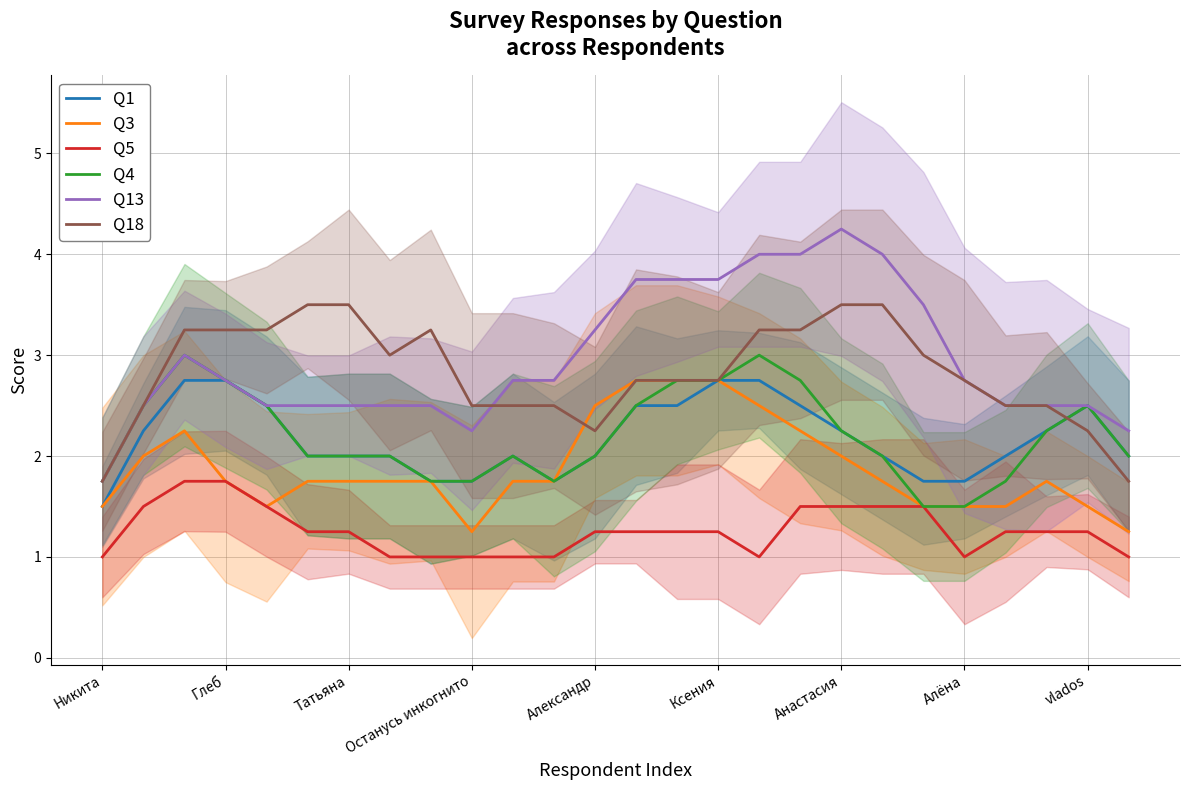

What are all the series names shown in the legend?

Q1, Q3, Q5, Q4, Q13, Q18